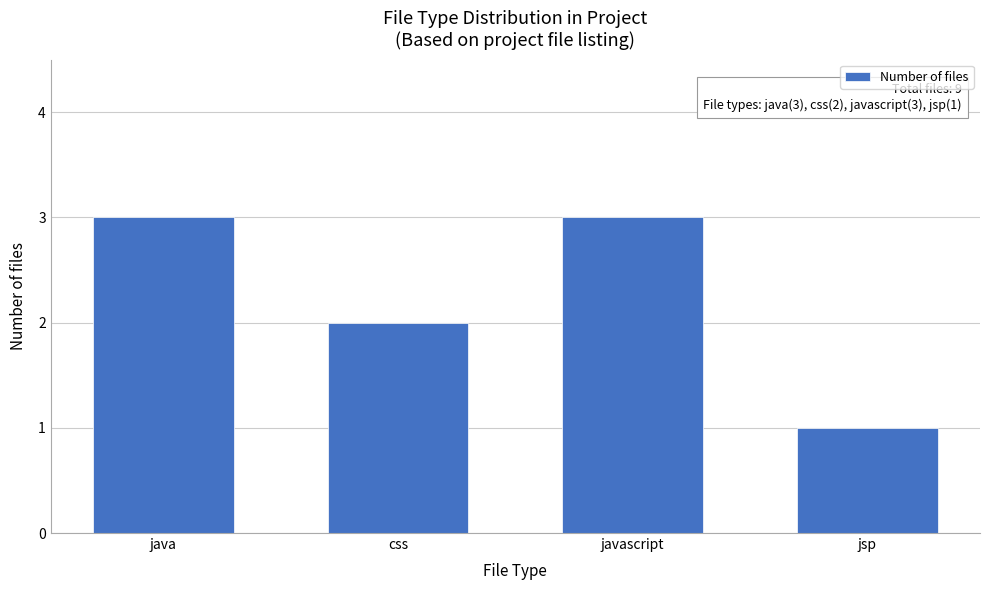

Reading left to right, extract all data points from this chart.

java=3	css=2	javascript=3	jsp=1